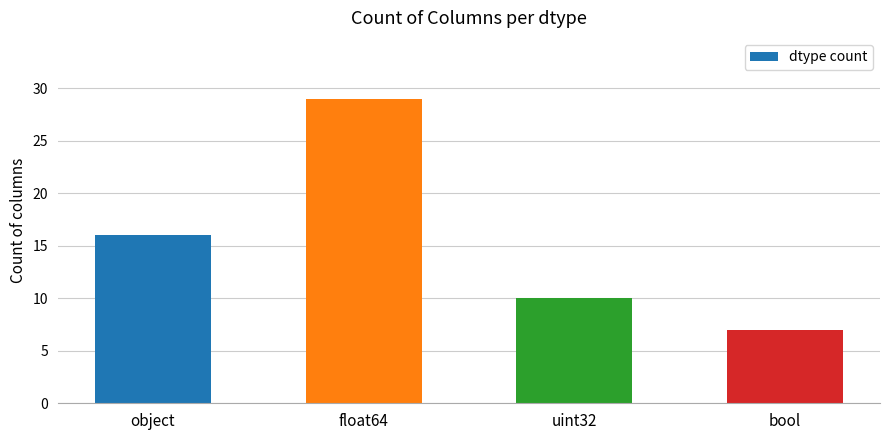

Which label corresponds to the largest value in the chart?

float64